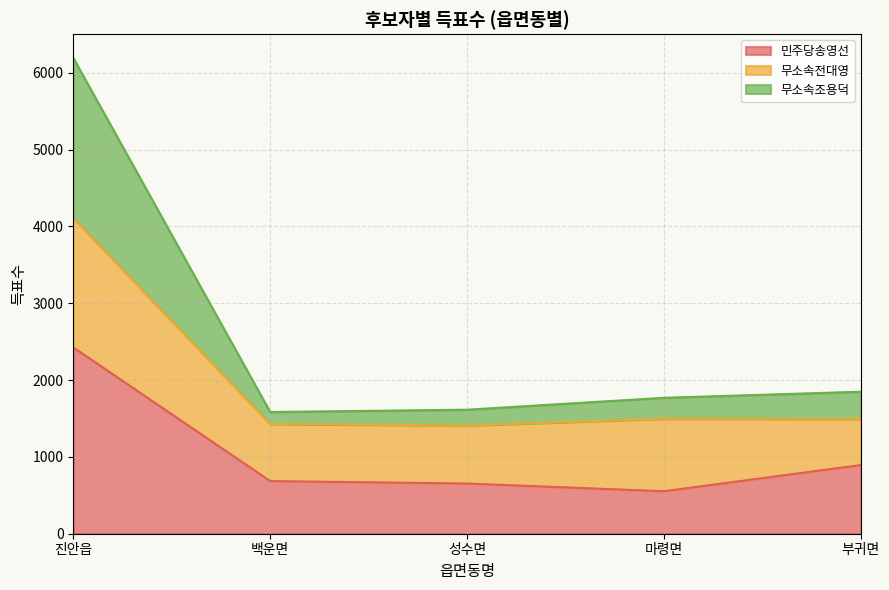

What is the highest value of the 민주당송영선 series?

2425